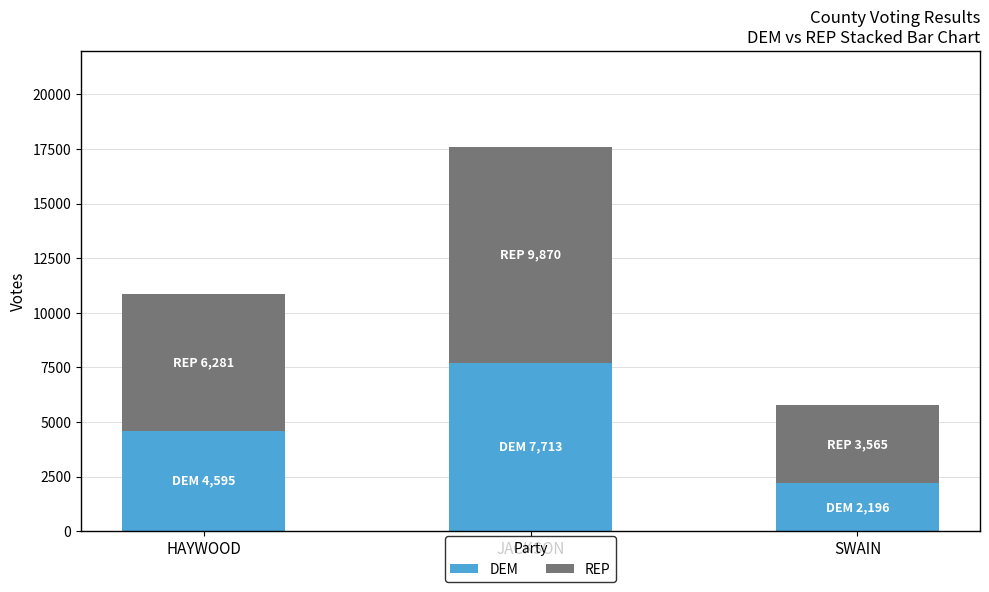

Are the bars grouped side by side (vs. stacked)?

No